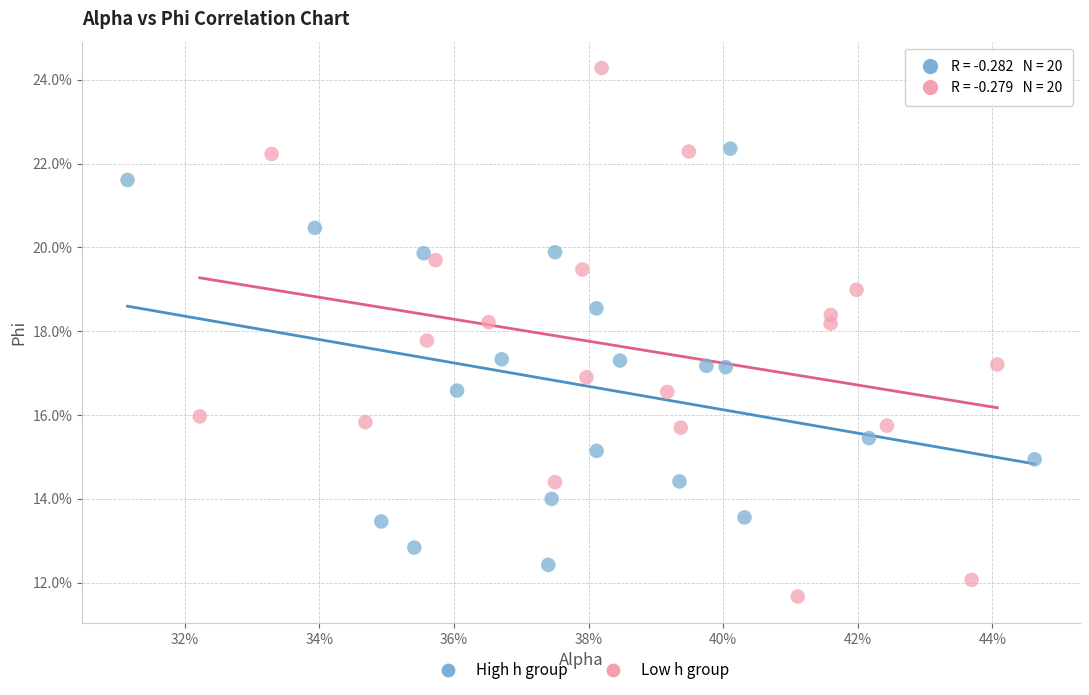

What are all the series names shown in the legend?

High h group, Low h group